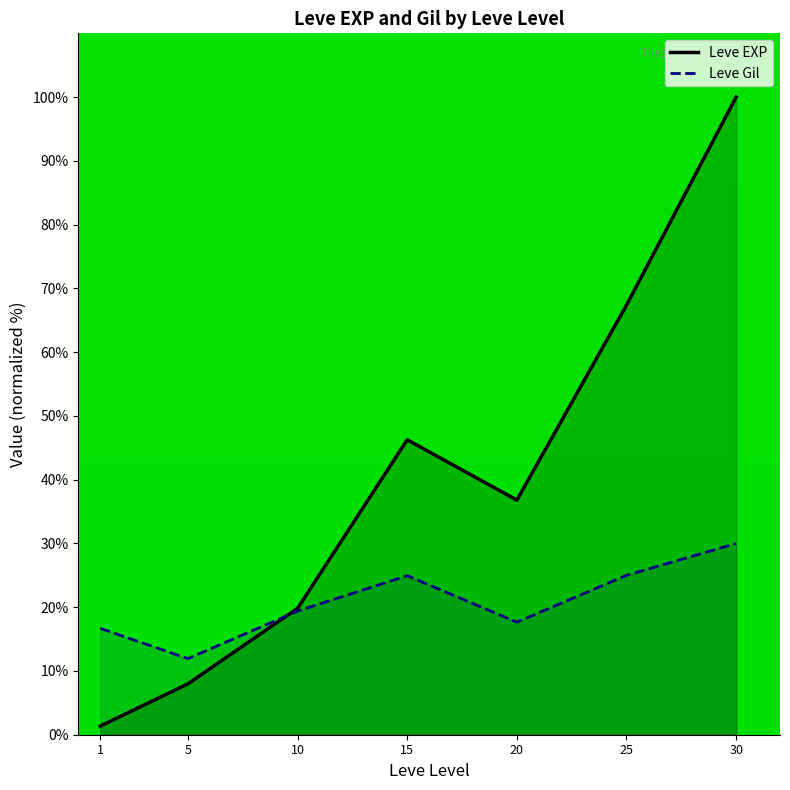

Reading left to right, extract all data points from this chart.

Leve EXP: 1=1.4	5=8.0	10=19.8	15=46.3	20=36.8	25=67.4	30=100.0
Leve Gil: 1=16.7	5=11.9	10=19.4	15=24.9	20=17.7	25=25.0	30=30.0